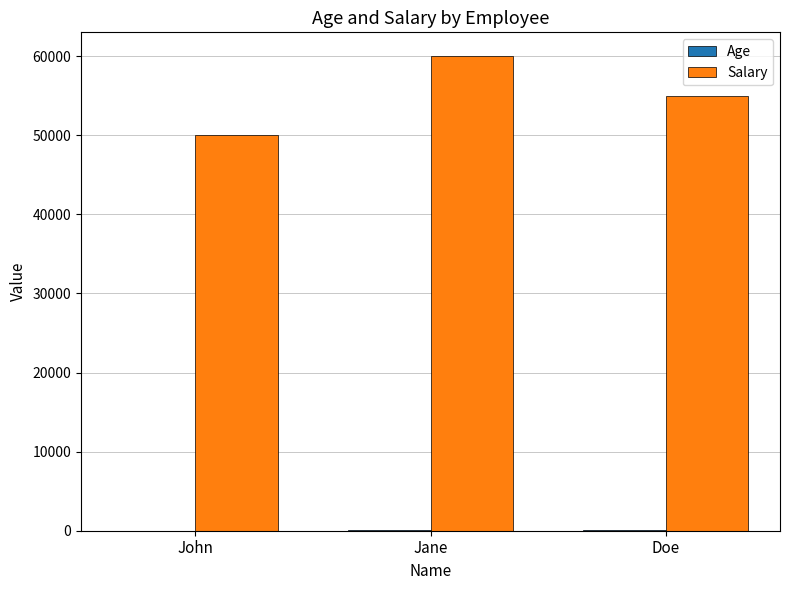

True or false: Salary has a value of 24174 at Doe.

False